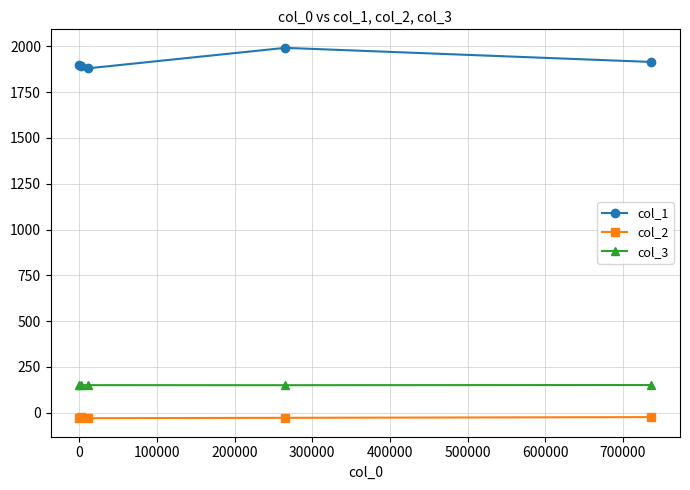

True or false: col_1 and col_2 intersect in this chart.

False